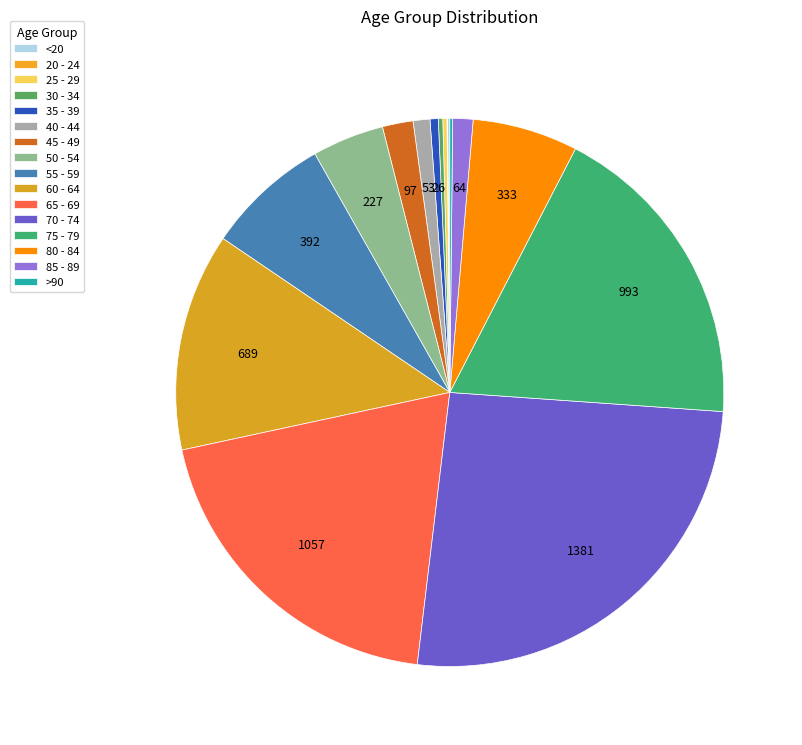

Count the number of slices in the pie.

16